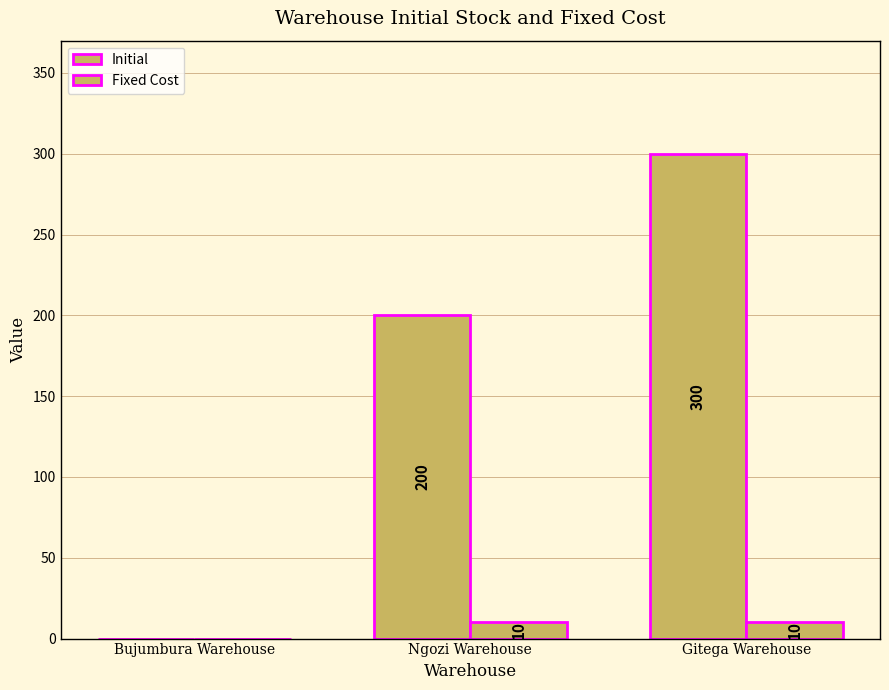

How many categories are shown in the chart?

3